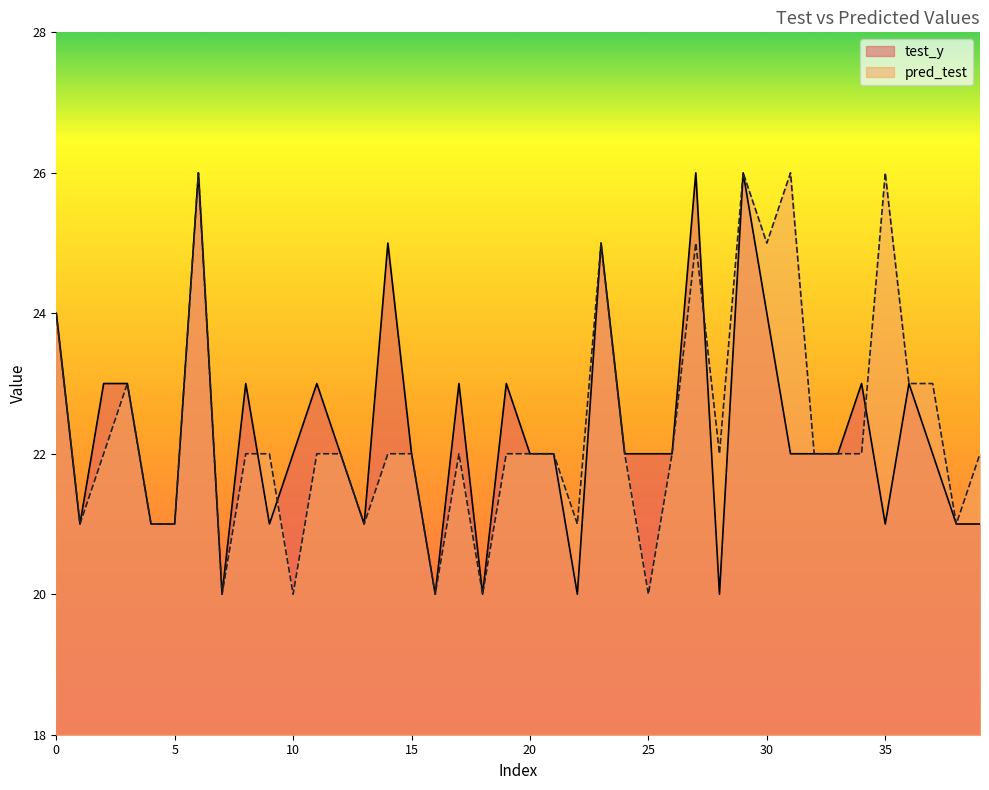

Count the number of categories in the chart.

40